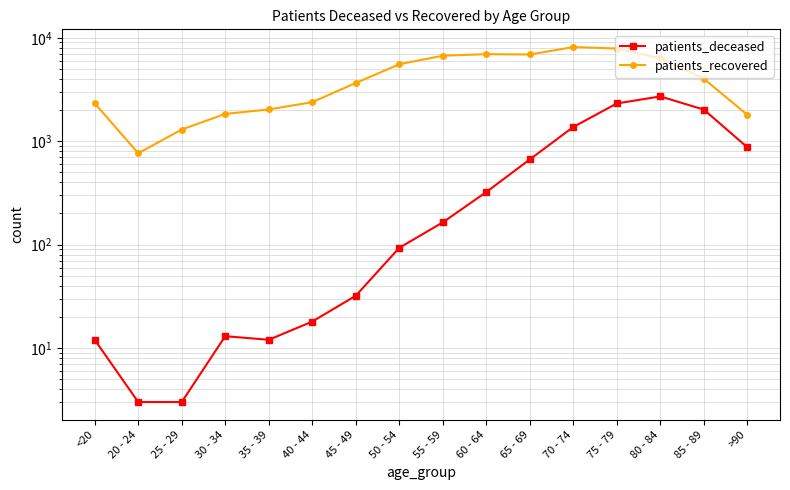

What position from the right is 65 - 69?

6